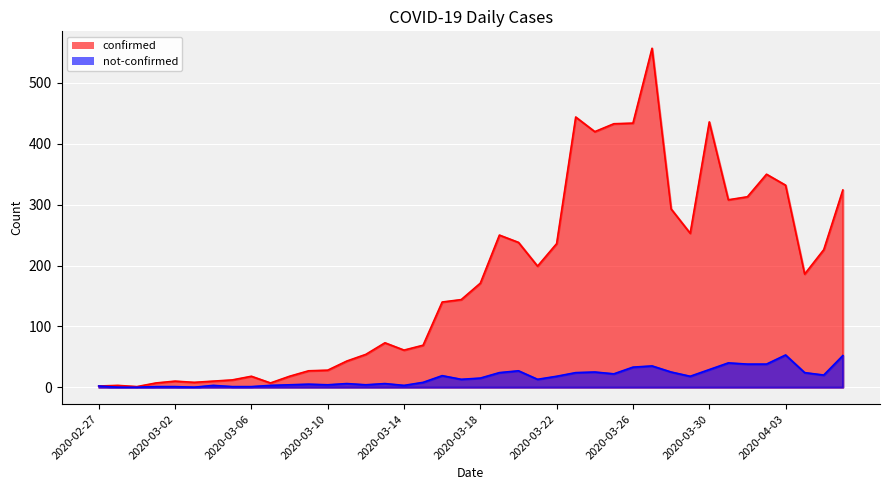

At how many categories does at least one series exceed 290?

12